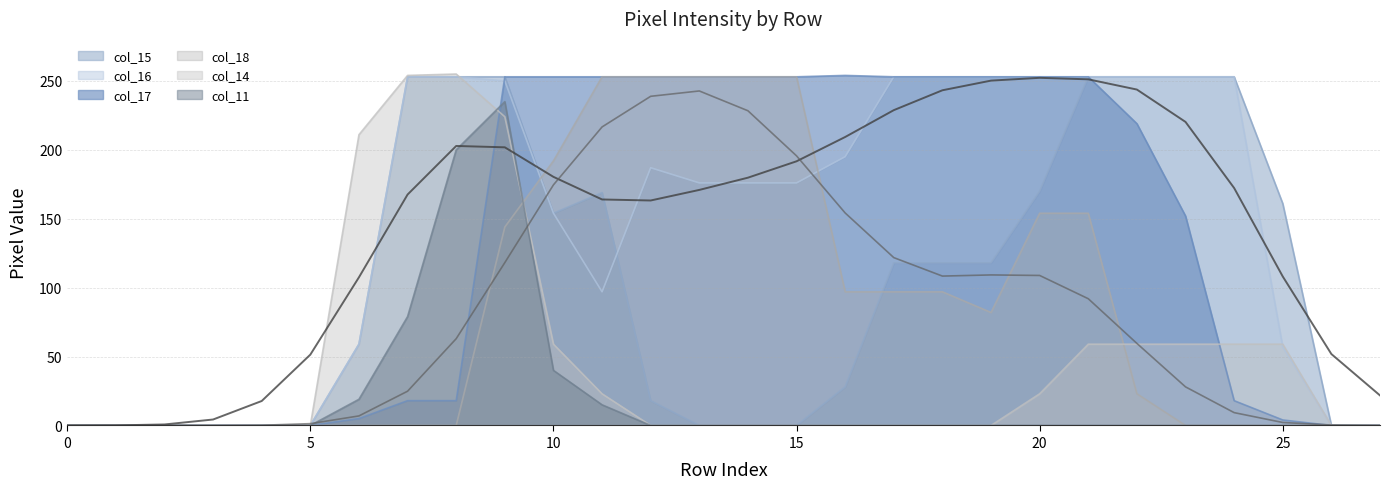

Count the number of categories in the chart.

28